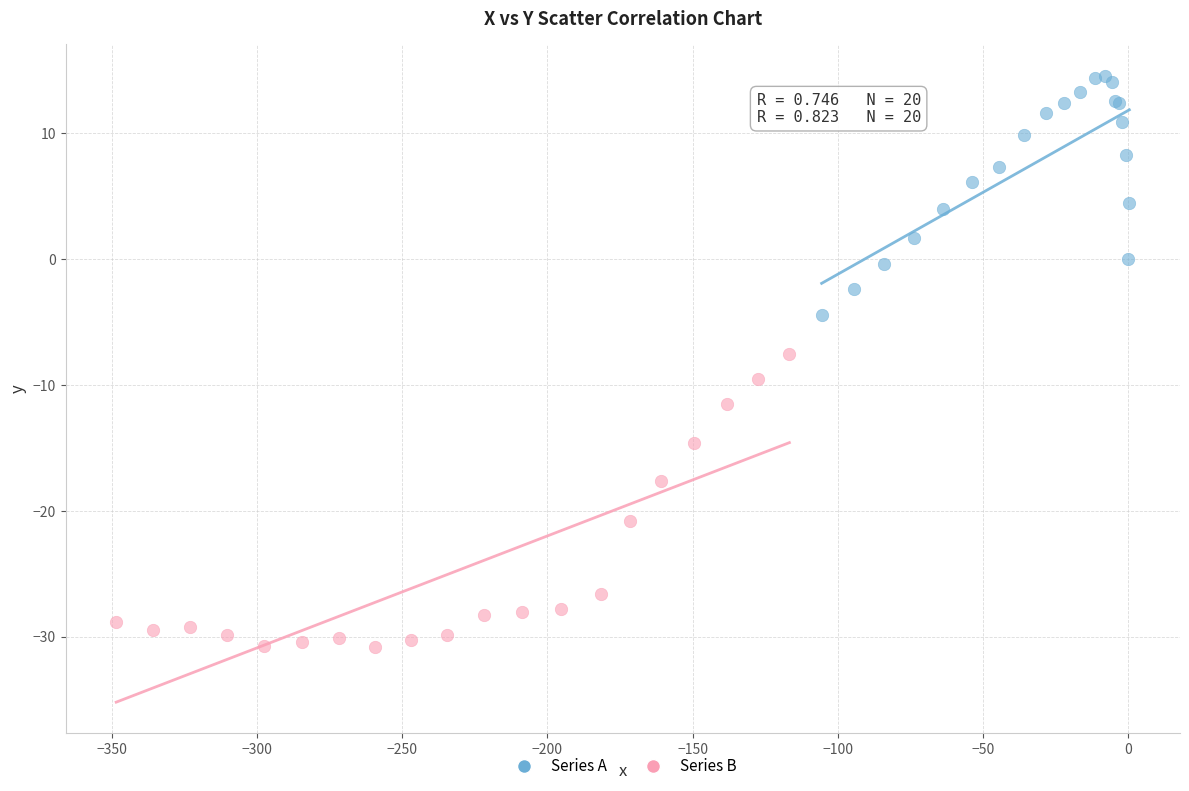

Which series contains the lowest Y value?

Series B